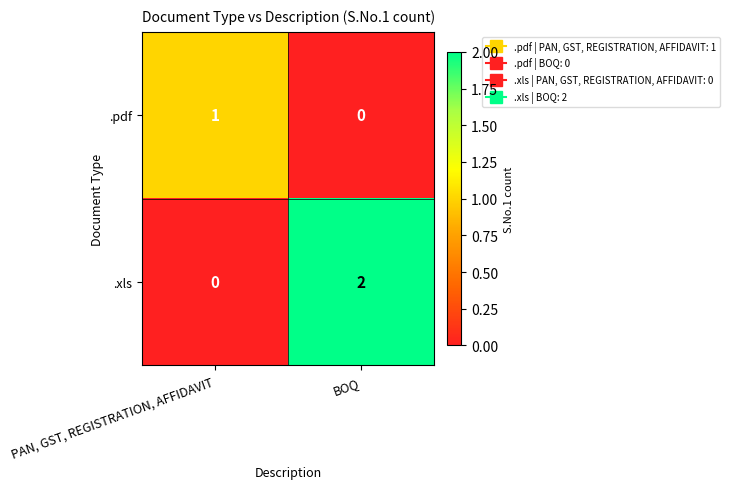

Count the number of data series in this chart.

2